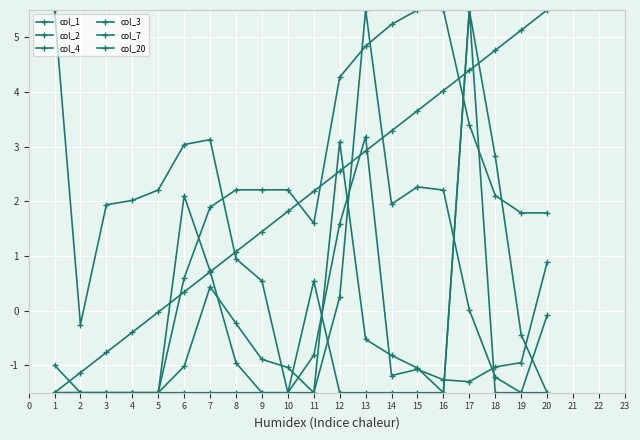

Which series changed the most between 5 and 15?

col_3